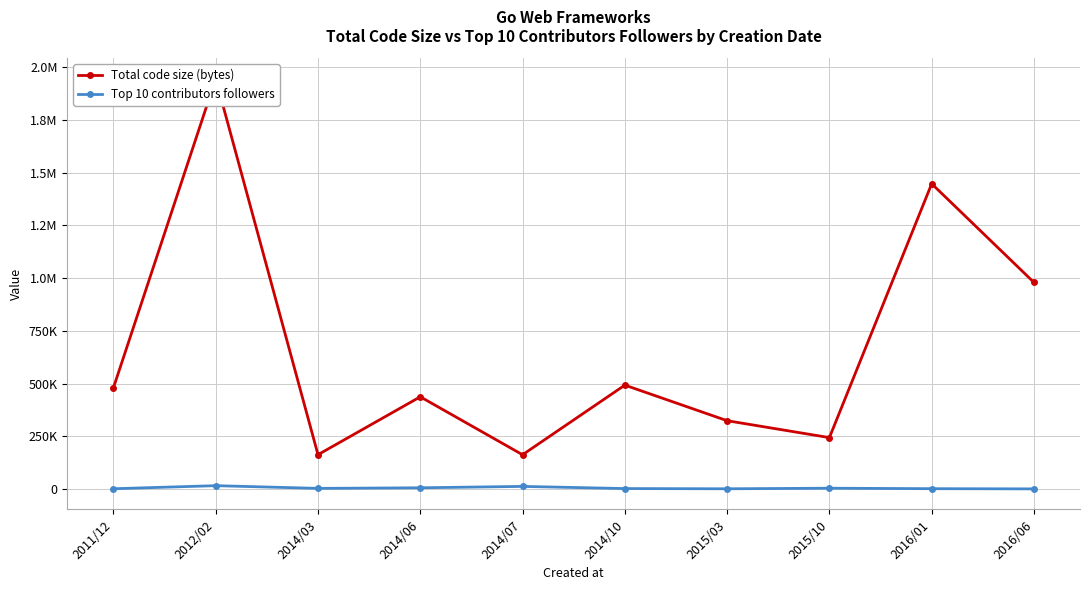

True or false: Top 10 contributors followers and Total code size (bytes) intersect in this chart.

False